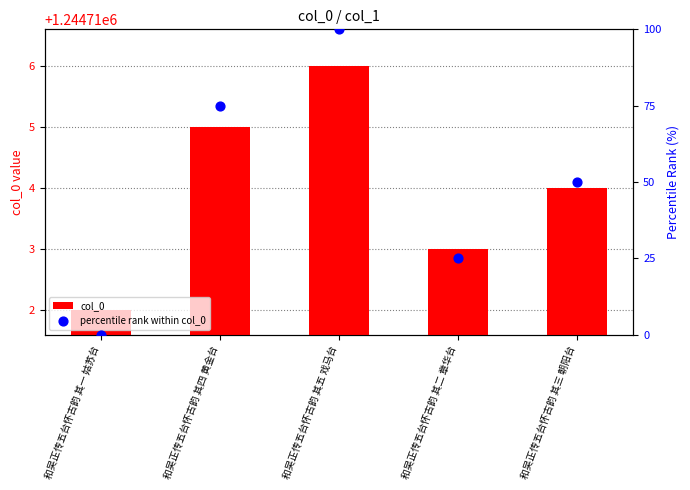

Which series has the widest spread of Y values?

percentile rank within col_0